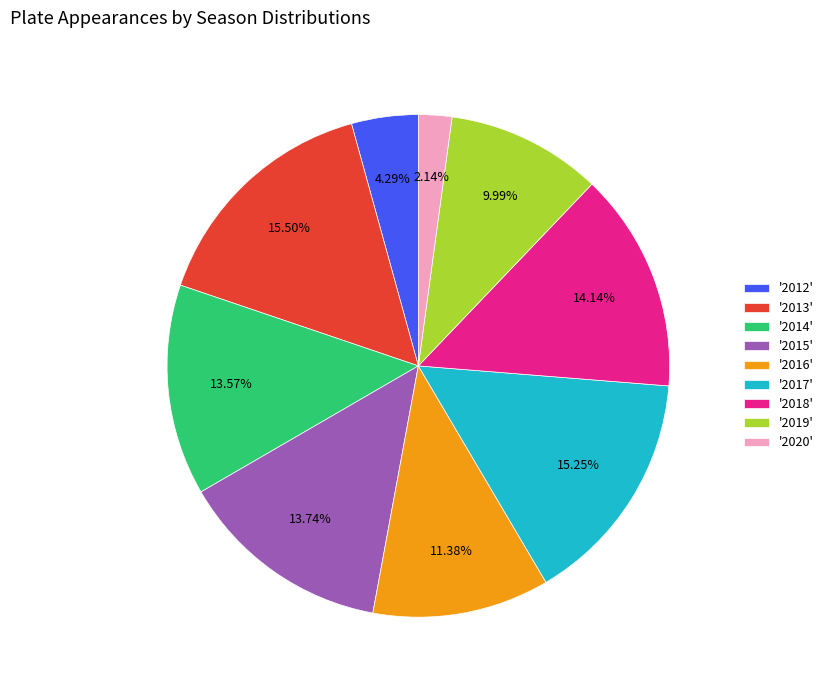

Does '2019' represent more than half of the total?

No